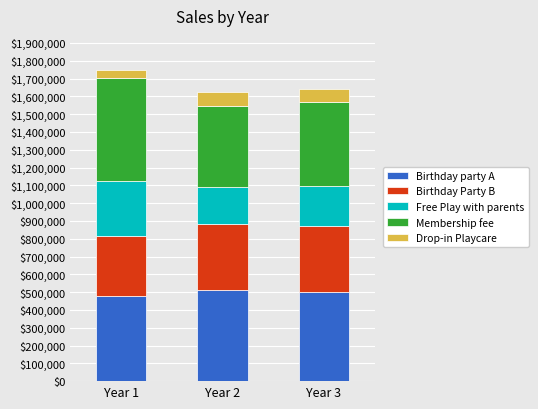

What is the sum of all Birthday party A values?

1492064.9